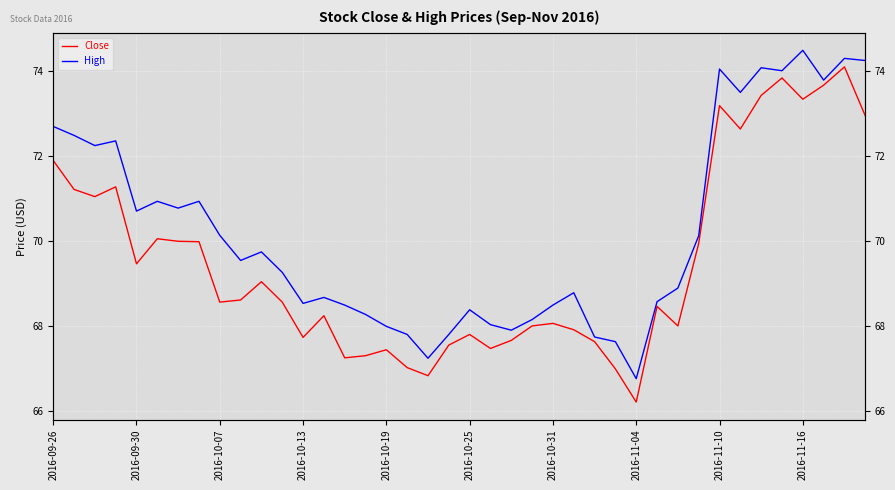

Is the value of High at 28 greater than the value of Close at 2016-09-30?

No